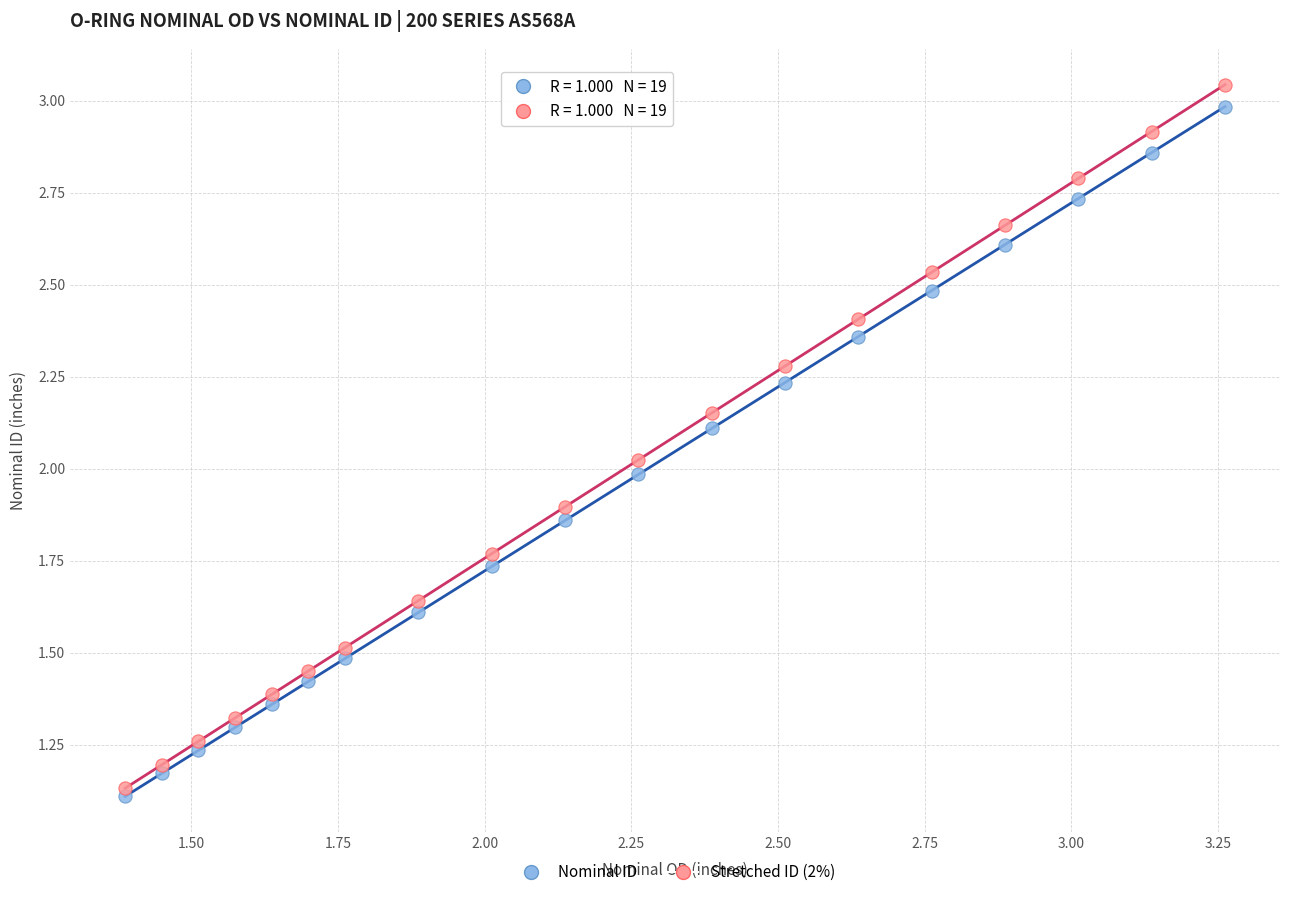

What are all the series names shown in the legend?

Nominal ID, Stretched ID (2%)